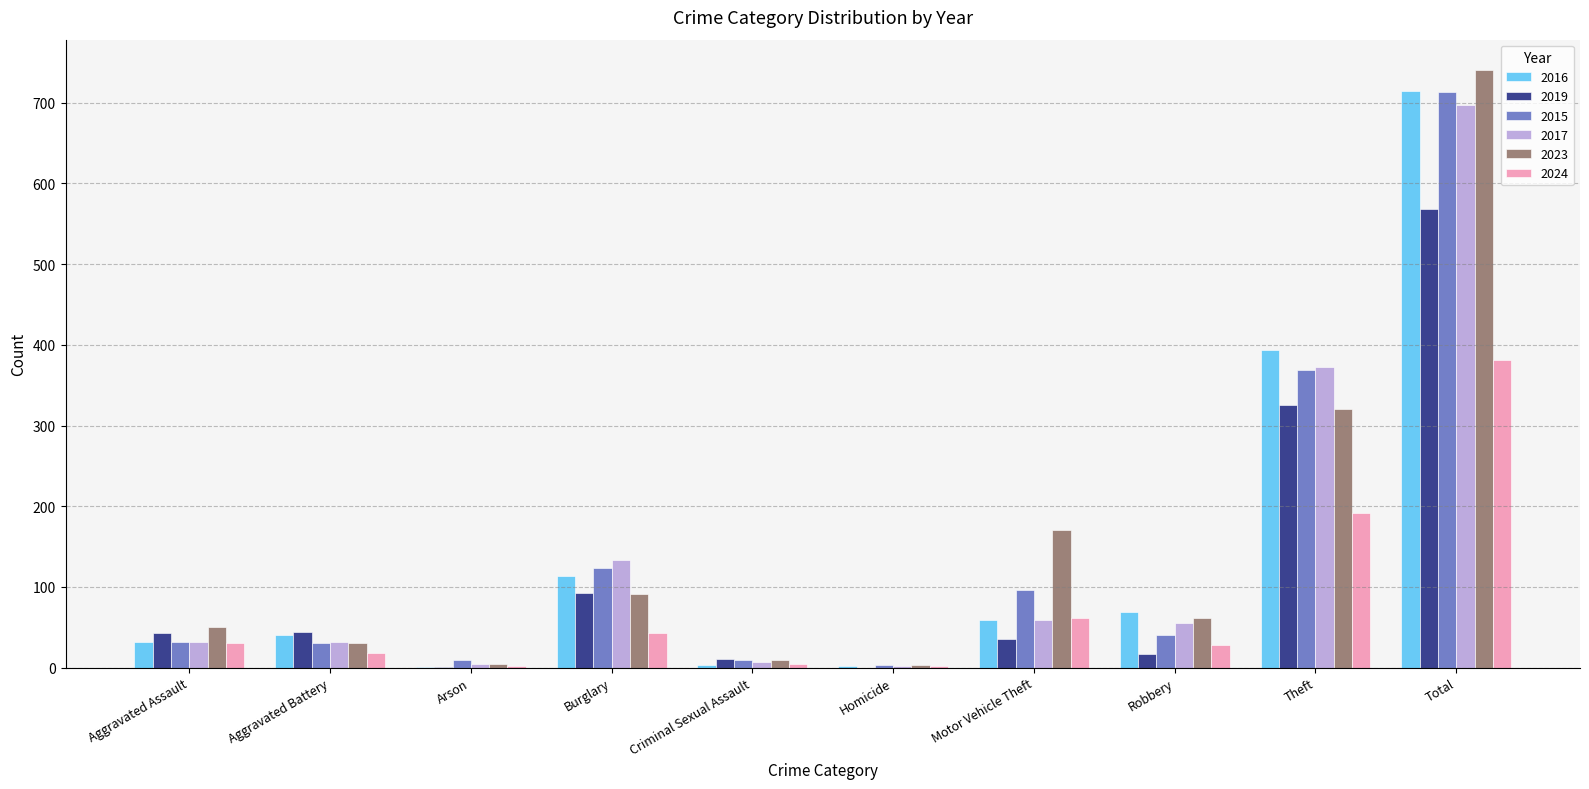

The 2023 series shows 39 at Burglary. True or false?

False